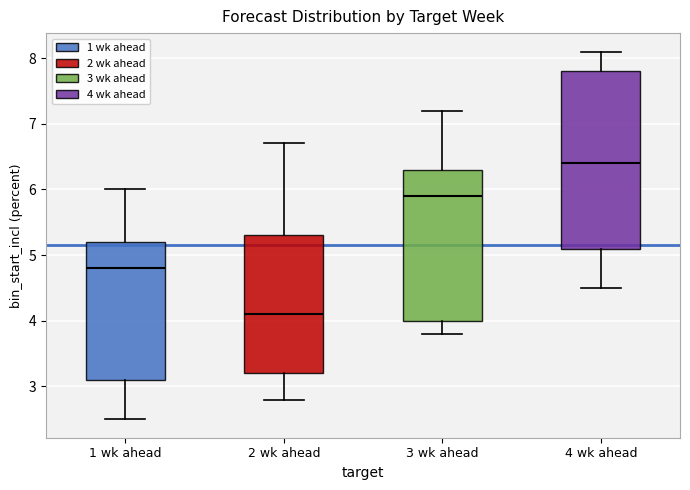

Comparing the boxes themselves (not the whiskers), which one is the tallest?

4 wk ahead